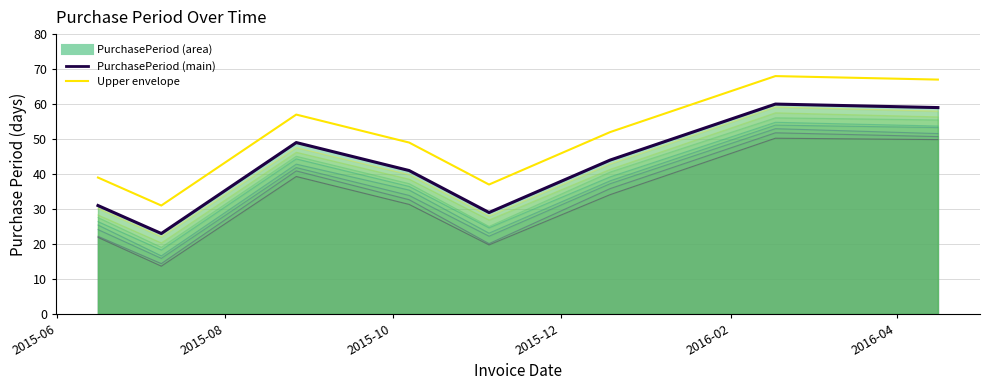

What is the minimum value shown in the chart?

23